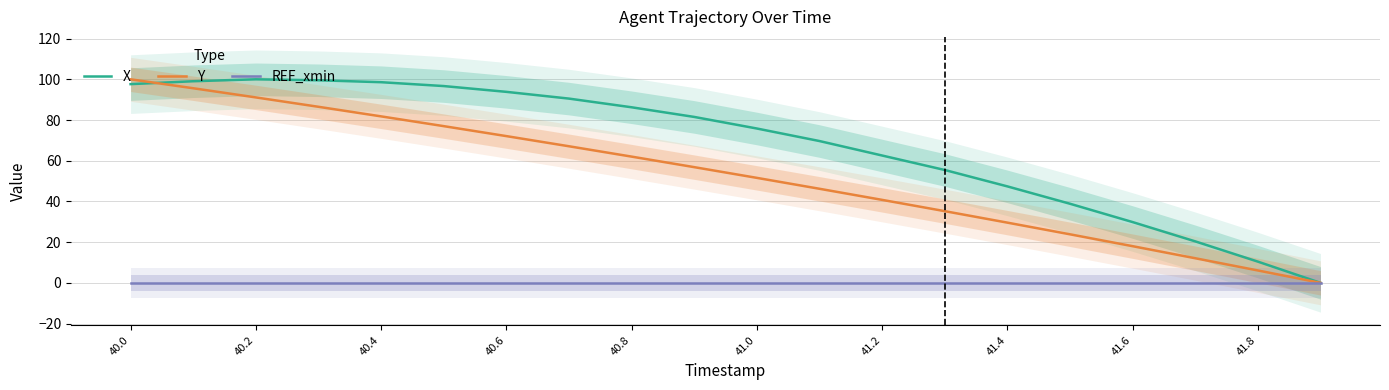

What is the difference between the second highest and minimum values in the Y series?

95.6